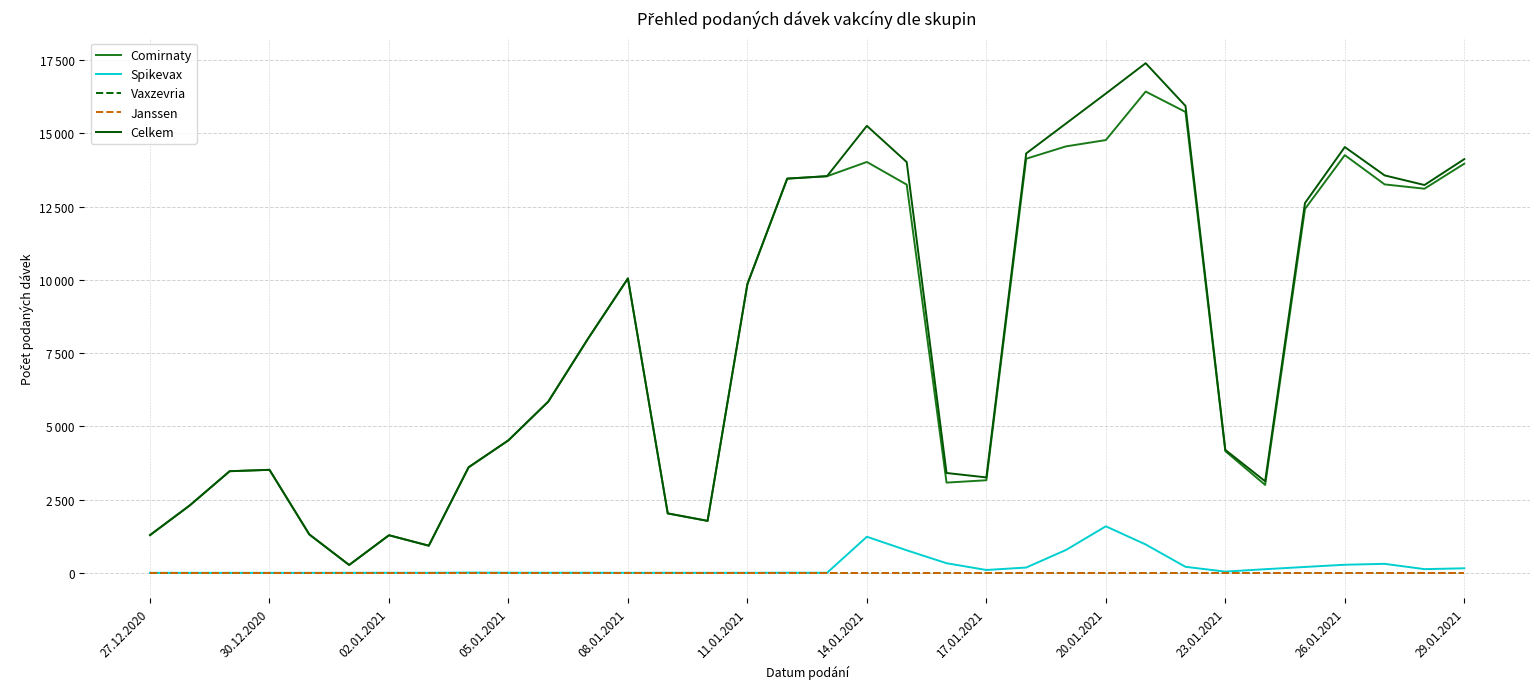

Does the chart have visible grid lines?

Yes